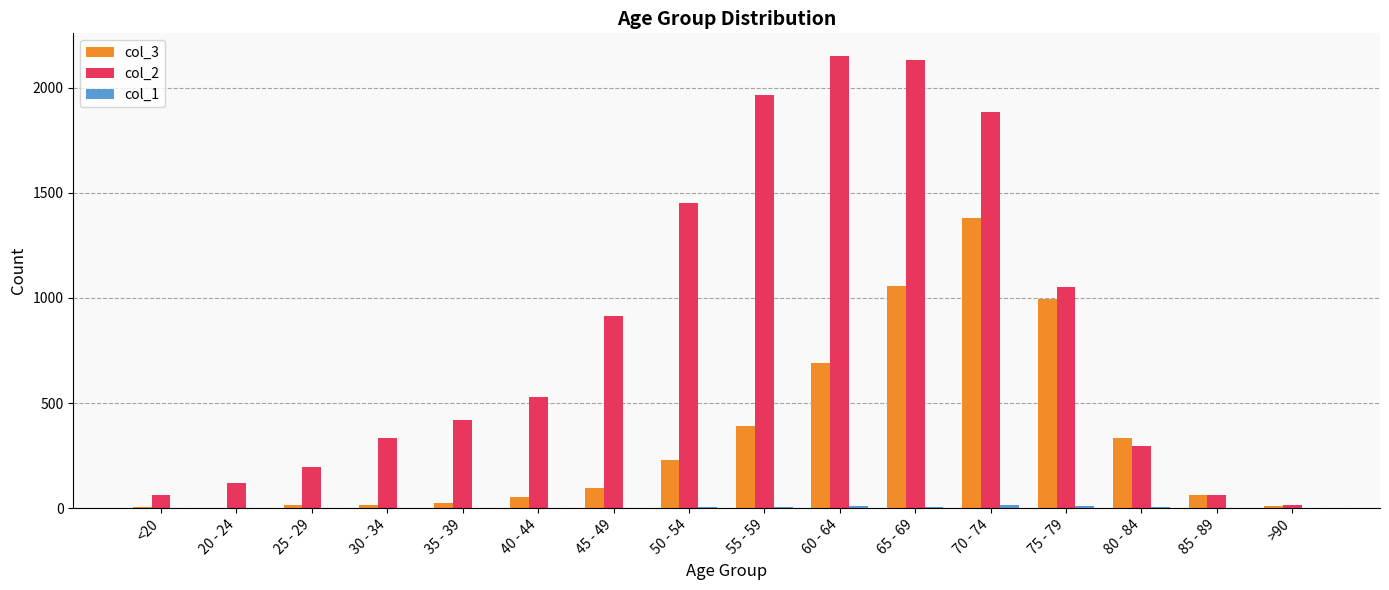

What is the maximum value shown in the chart?

2151